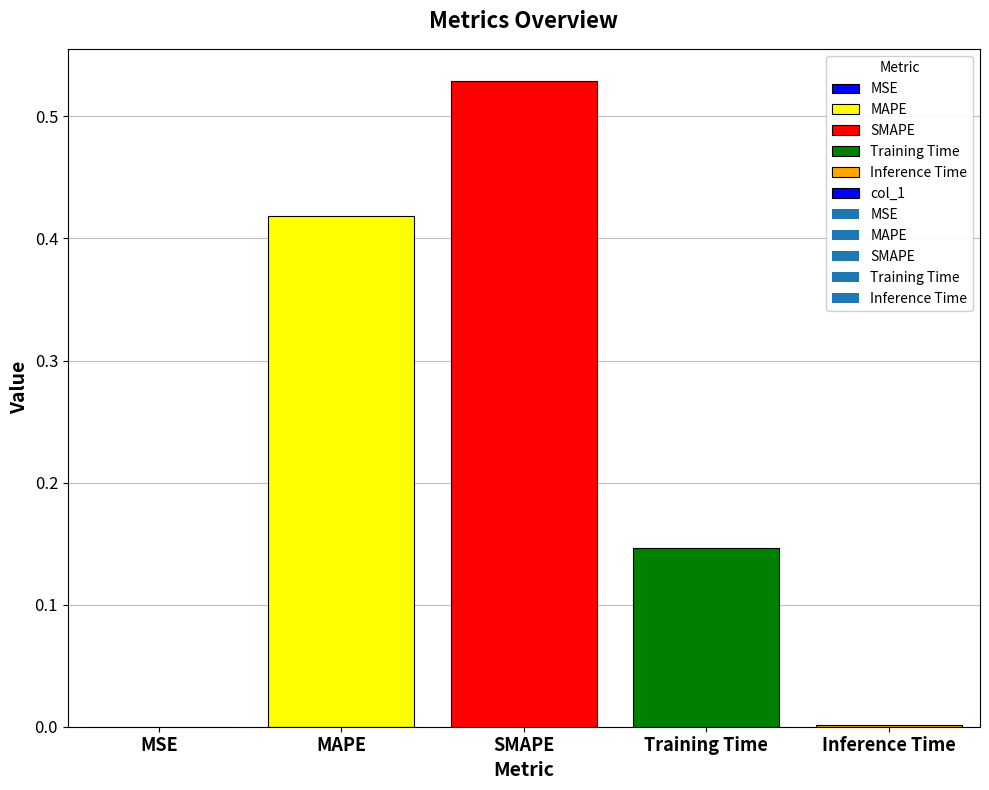

What is the sum of all values?

1.1